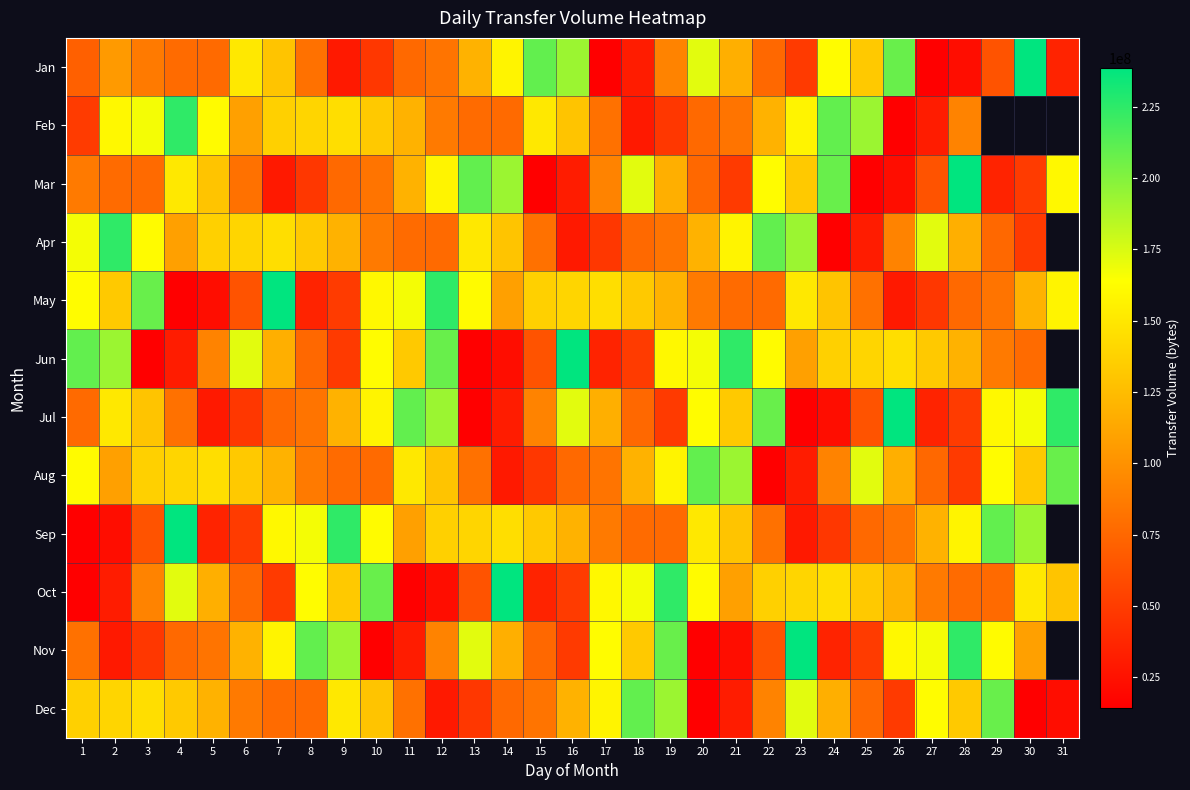

Is it true that Oct equals 161887008.0 at 20?

True